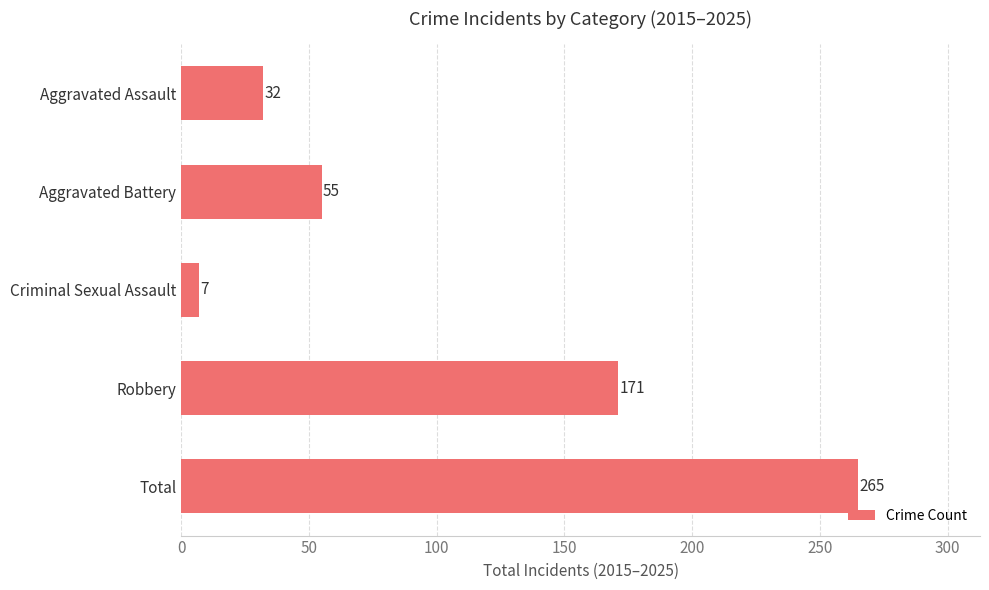

What is the change in value from Robbery to Criminal Sexual Assault?

-164